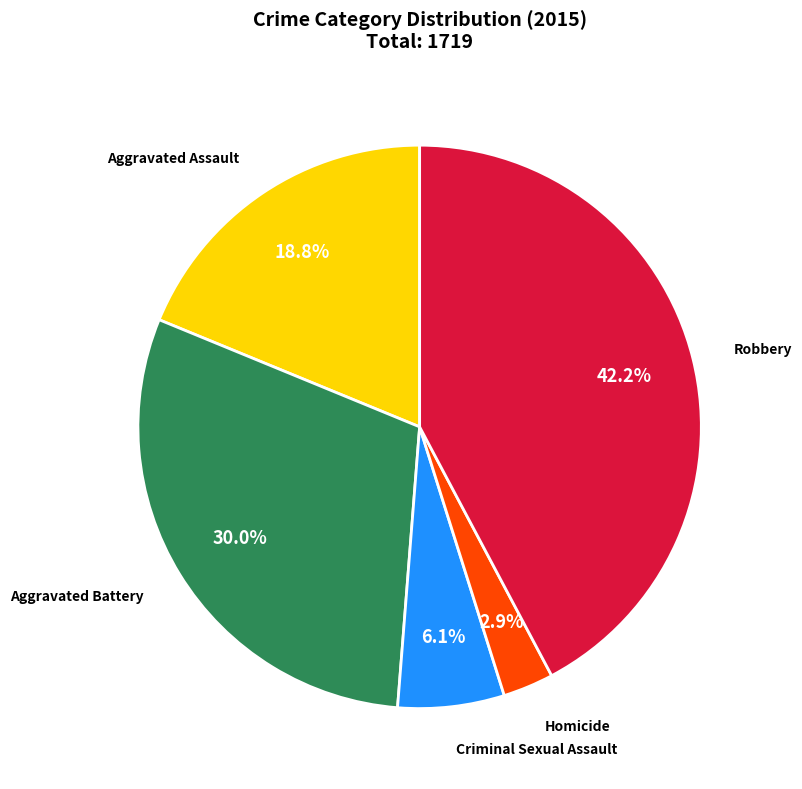

The Criminal Sexual Assault slice represents 6% of the pie. True or false?

True